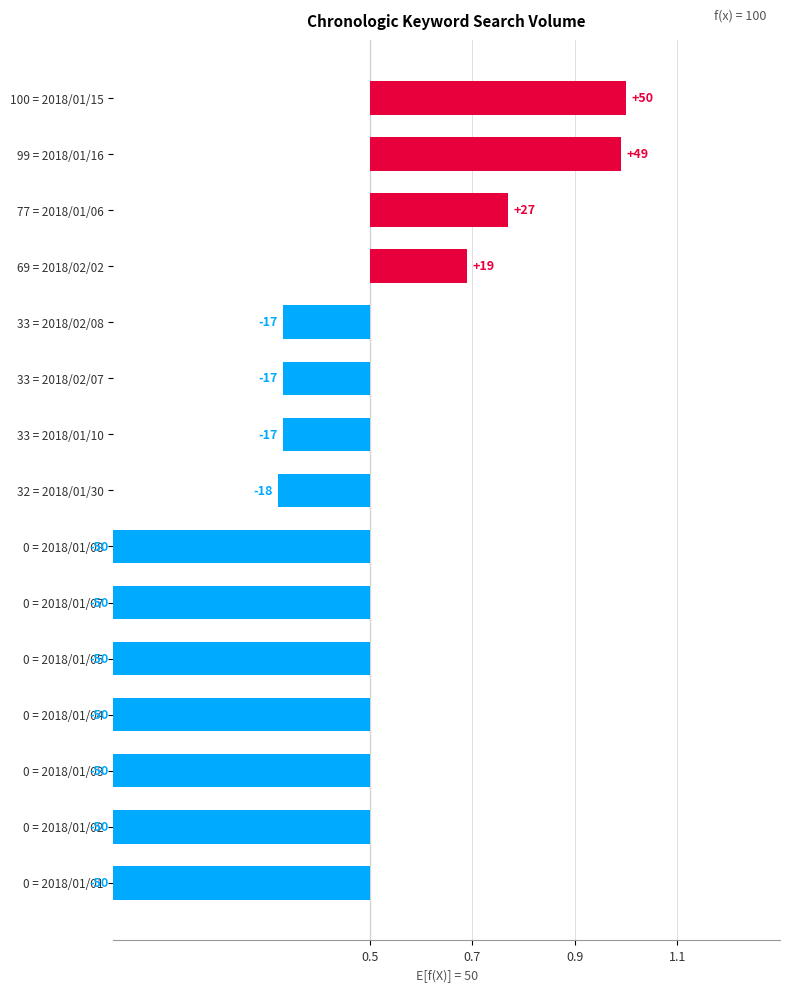

Does the chart contain any negative values?

Yes